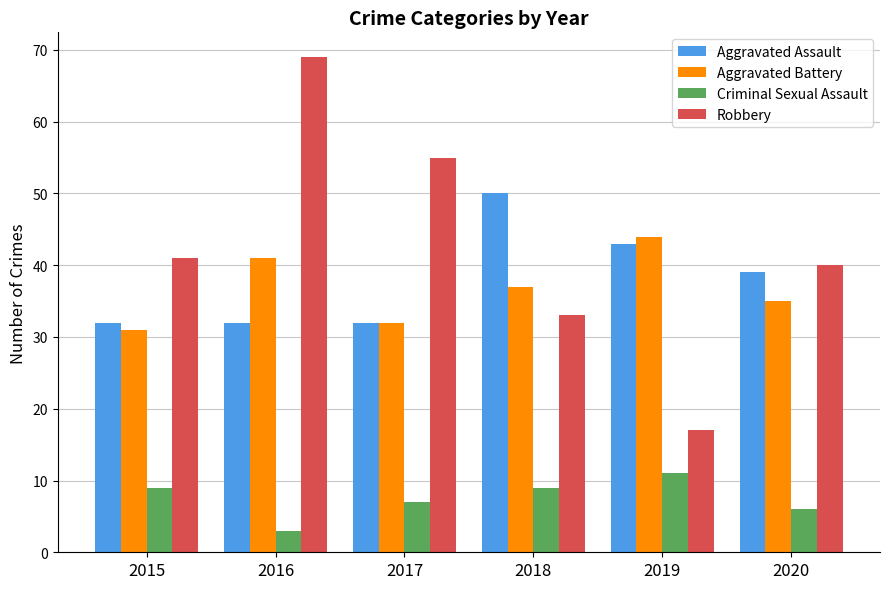

Reading left to right, transcribe all the data shown in this chart.

Aggravated Assault: 2015=32	2016=32	2017=32	2018=50	2019=43	2020=39
Aggravated Battery: 2015=31	2016=41	2017=32	2018=37	2019=44	2020=35
Criminal Sexual Assault: 2015=9	2016=3	2017=7	2018=9	2019=11	2020=6
Robbery: 2015=41	2016=69	2017=55	2018=33	2019=17	2020=40